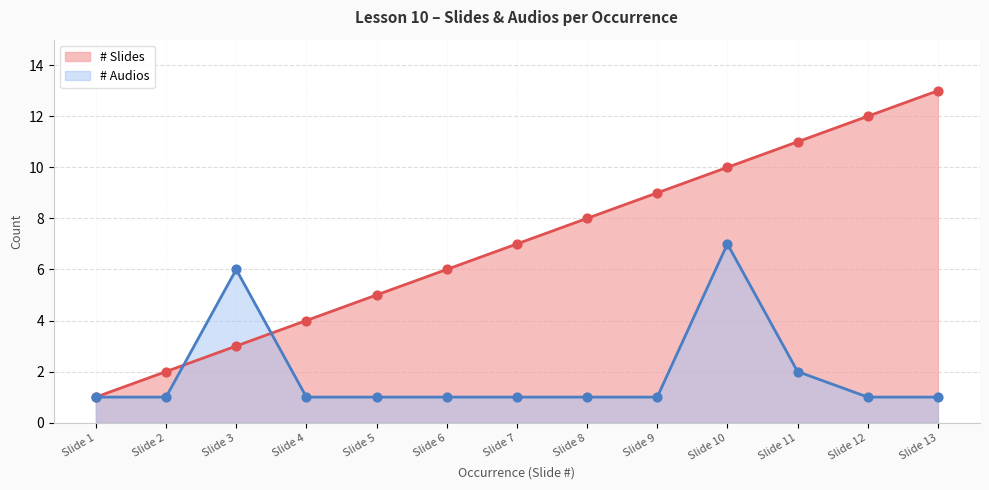

Which series has the largest total across all categories?

# Slides